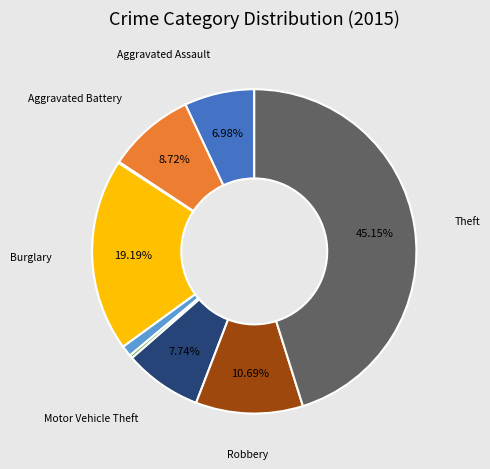

Is there a majority slice in this chart?

No